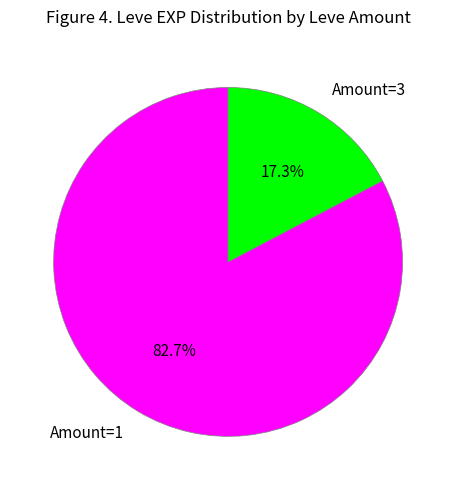

How many segments does this pie chart have?

2